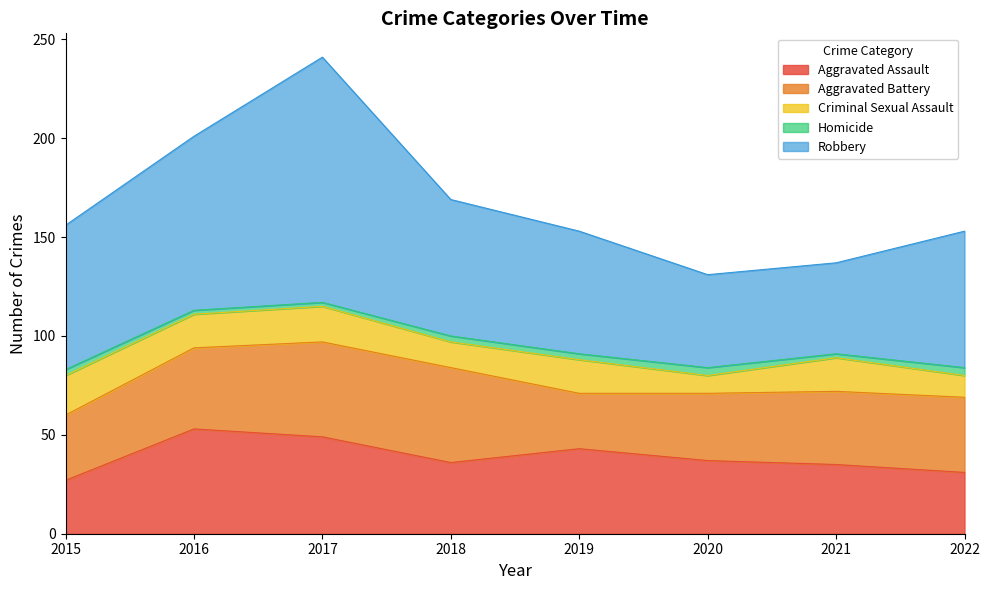

Which series has the largest range (max minus min)?

Robbery